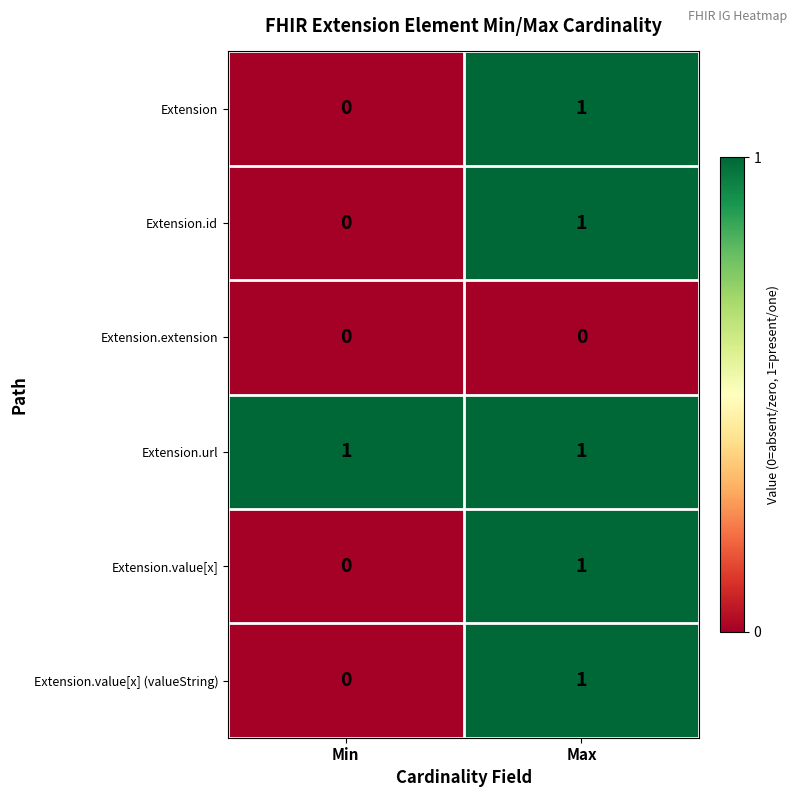

Rank the categories by Extension.value[x] (valueString) value from highest to lowest.

Max, Min